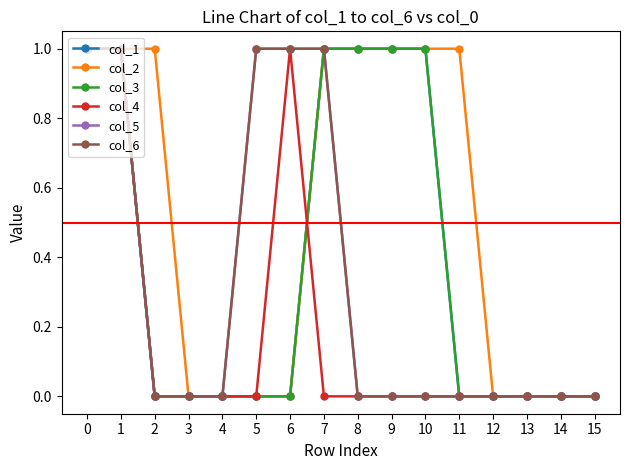

Which has a higher value, 3 or 14?

3